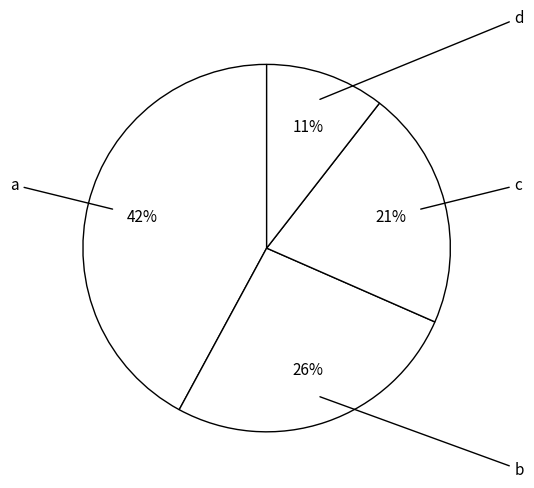

Which category has the biggest portion of the pie?

a